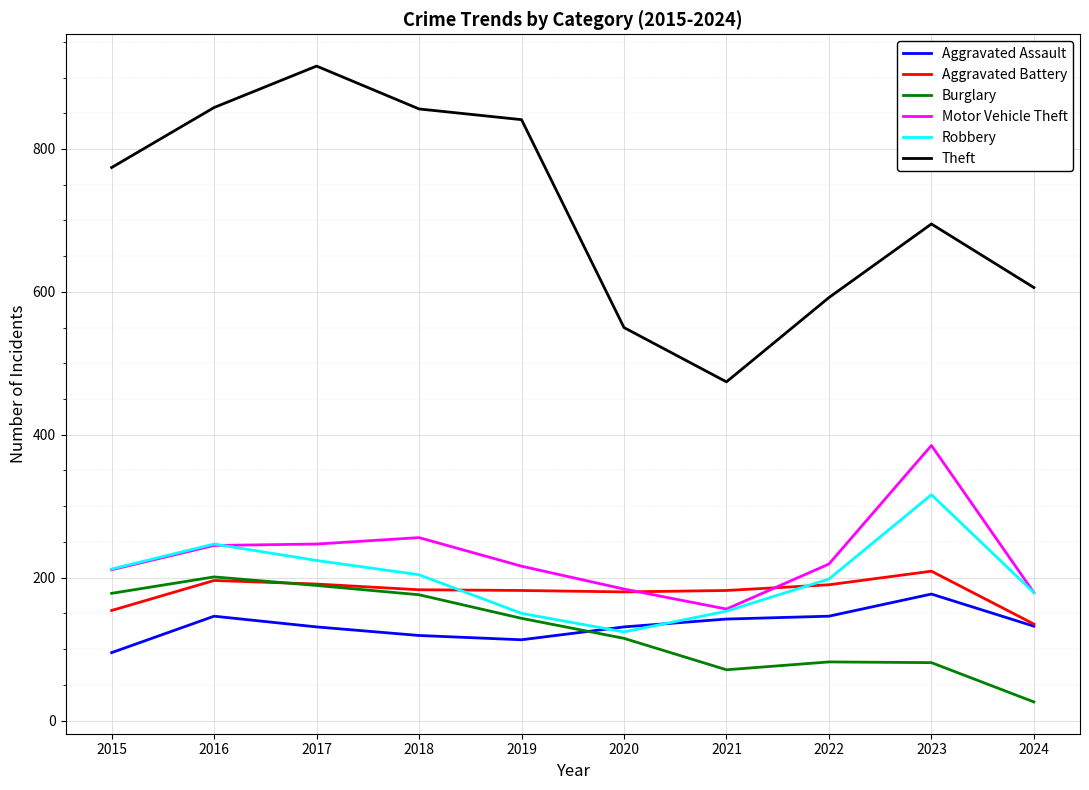

At 2022, list the series in order from largest to smallest.

Theft, Motor Vehicle Theft, Robbery, Aggravated Battery, Aggravated Assault, Burglary